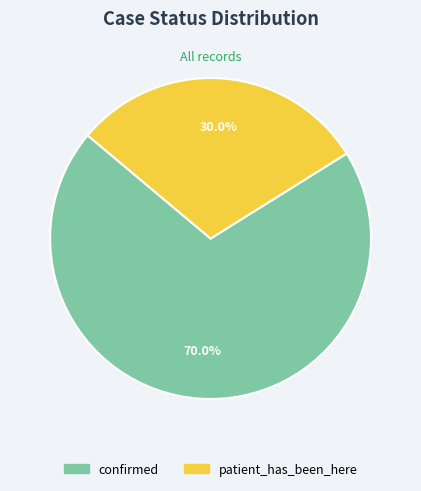

Which has a higher value, confirmed or patient_has_been_here?

confirmed